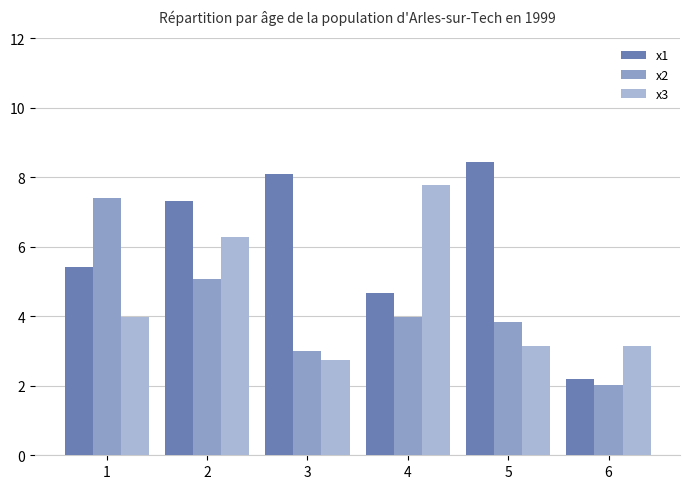

Does the chart contain stacked bars?

No